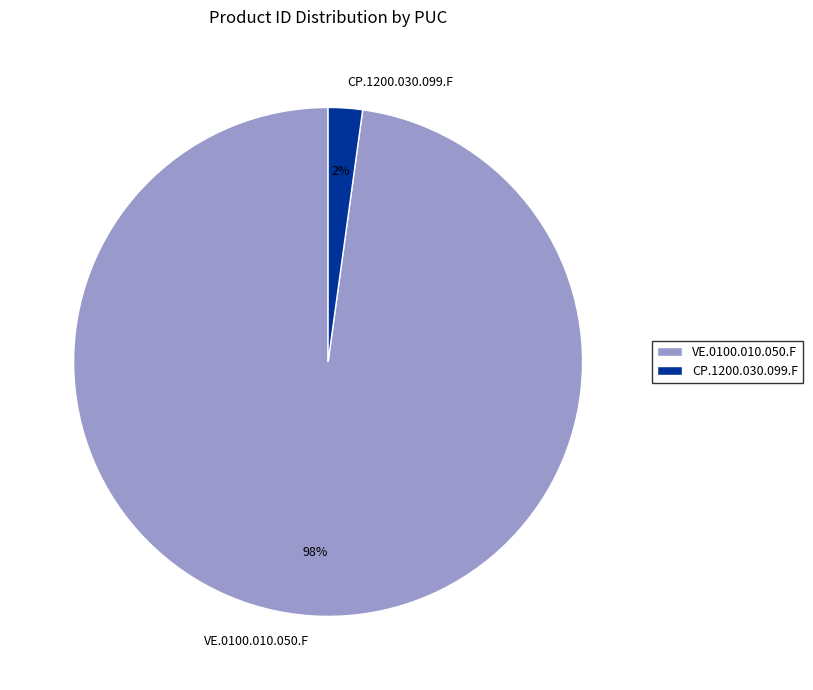

Count the number of slices in the pie.

2